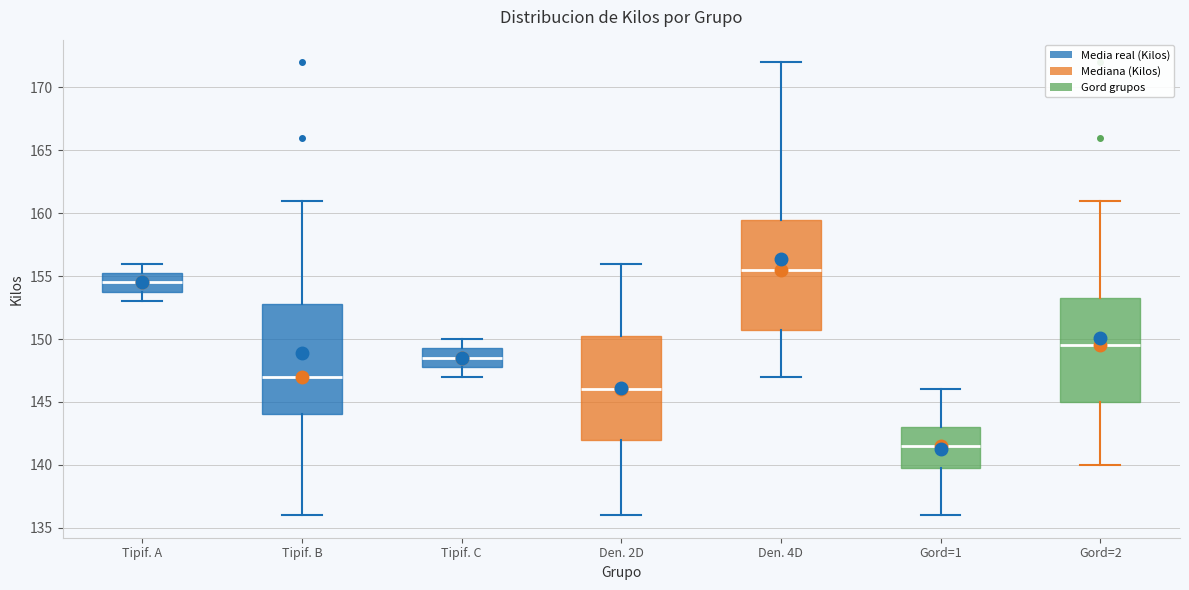

Reading left to right, transcribe this box plot: for each box, give where its median line is, the range the box spans, and where its two whiskers end, as read against the y-axis. The values are not printed on the chart, so give them approximately, as read against the axis.

Tipif. A: median 154.5, box 154.0 to 155.5, whiskers 153.0 to 156.0
Tipif. B: median 147.0, box 144.0 to 153.0, whiskers 136.0 to 161.0
Tipif. C: median 148.5, box 148.0 to 149.5, whiskers 147.0 to 150.0
Den. 2D: median 146.0, box 142.0 to 150.5, whiskers 136.0 to 156.0
Den. 4D: median 155.5, box 151.0 to 159.5, whiskers 147.0 to 172.0
Gord=1: median 141.5, box 140.0 to 143.0, whiskers 136.0 to 146.0
Gord=2: median 149.5, box 145.0 to 153.5, whiskers 140.0 to 161.0